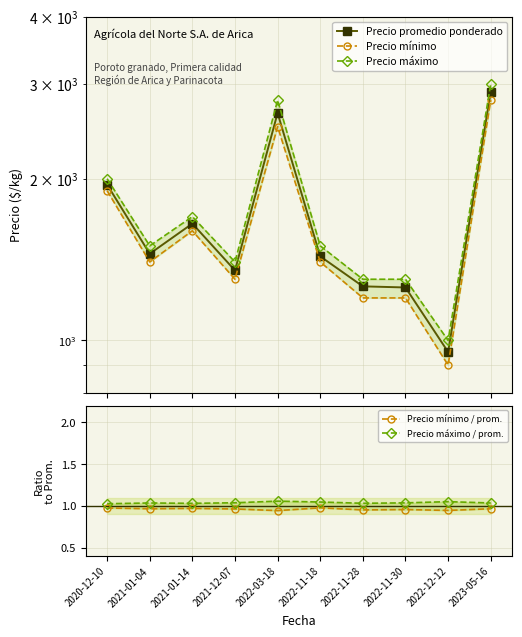

What is the label of the 1st point from the right?

2023-05-16